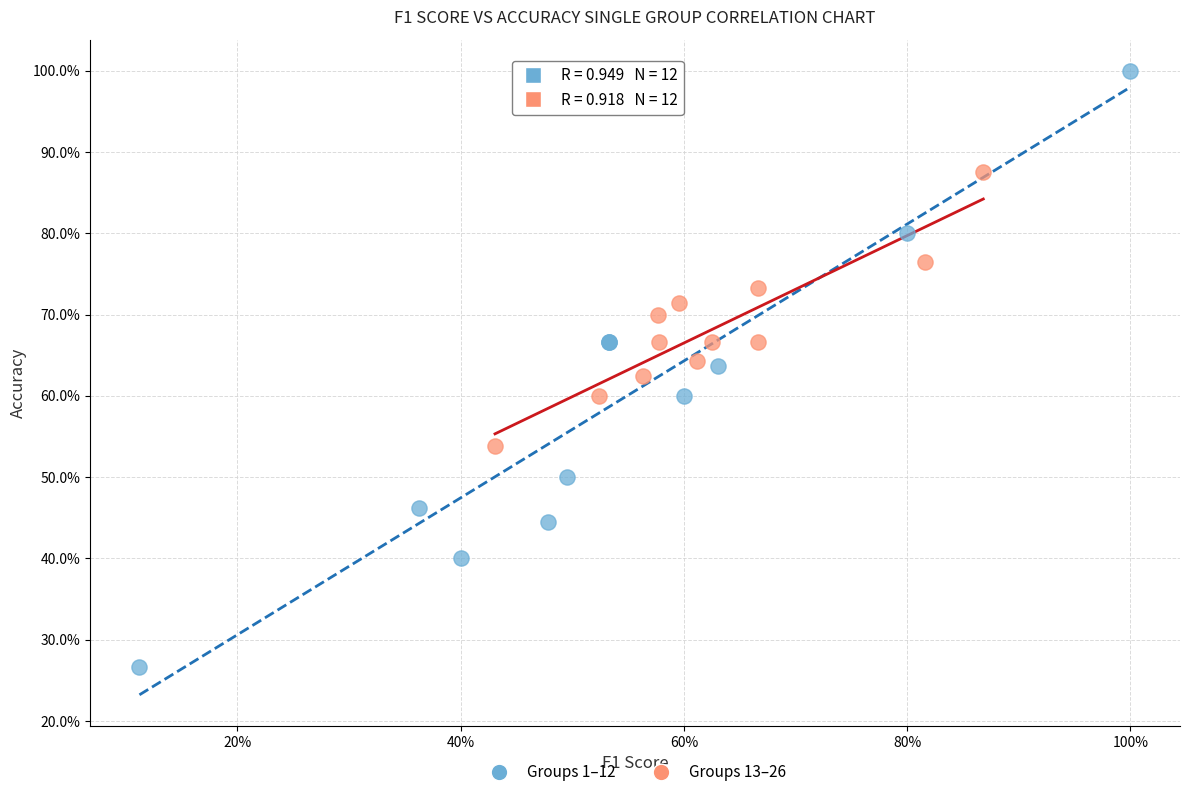

What are all the series names shown in the legend?

Groups 1–12, Groups 13–26